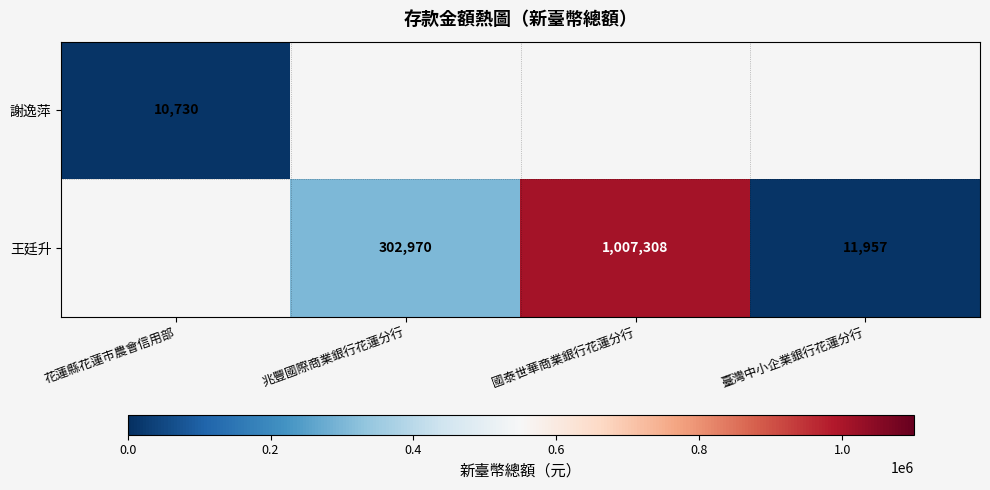

Is it true that 王廷升 equals 11957.0 at 臺灣中小企業銀行花蓮分行?

True